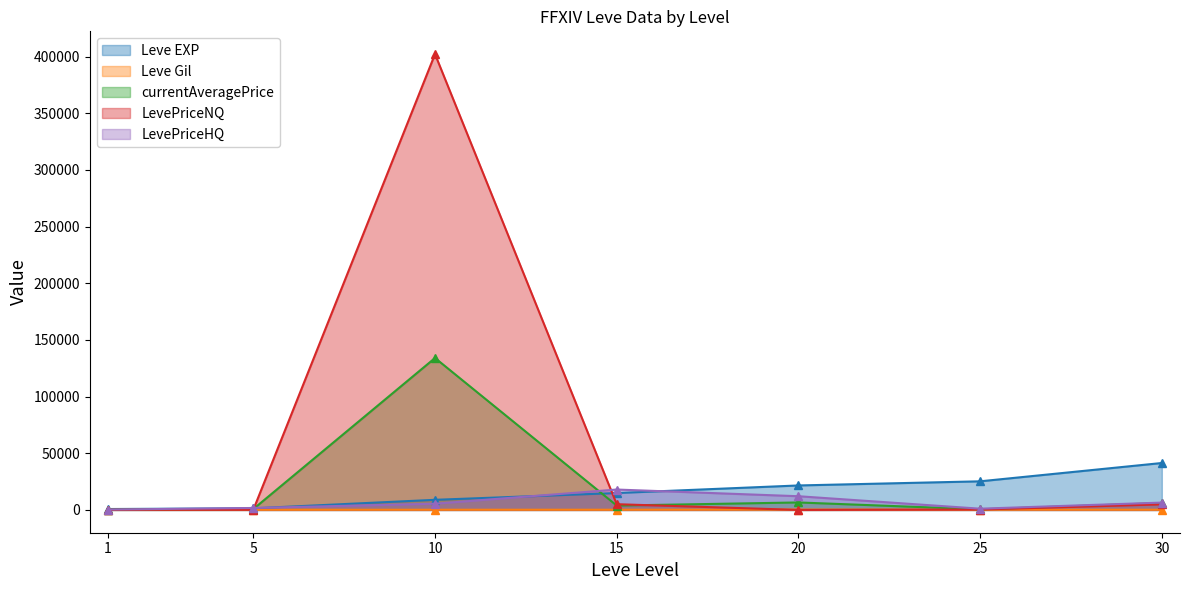

Does the chart have visible grid lines?

No